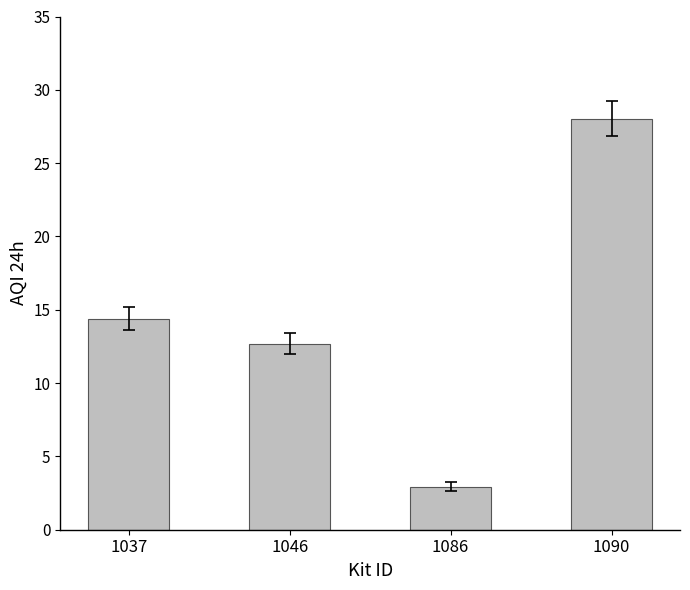

Between 1046 and 1090, which is larger?

1090